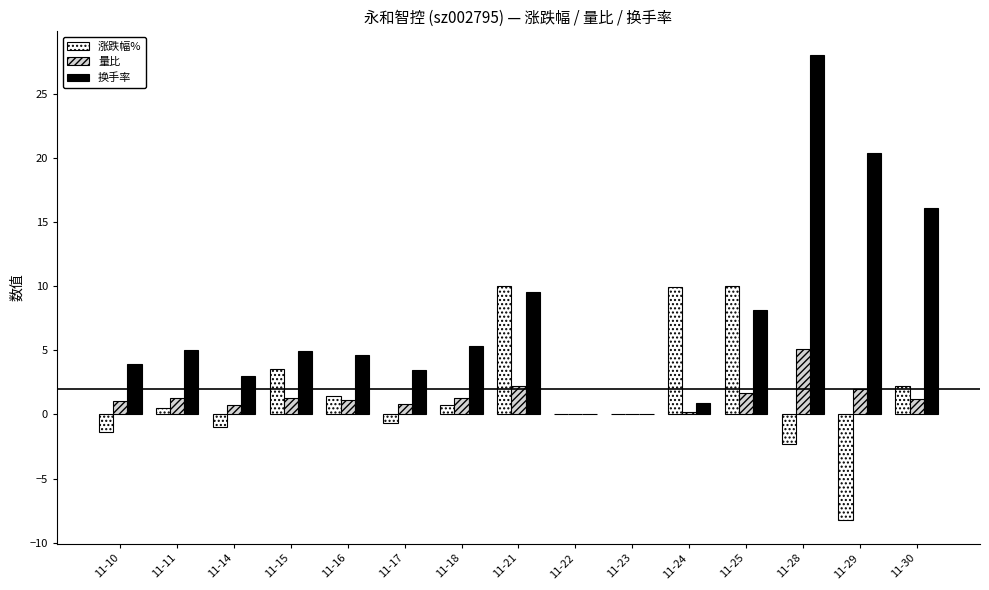

How many distinct data groups are displayed?

3